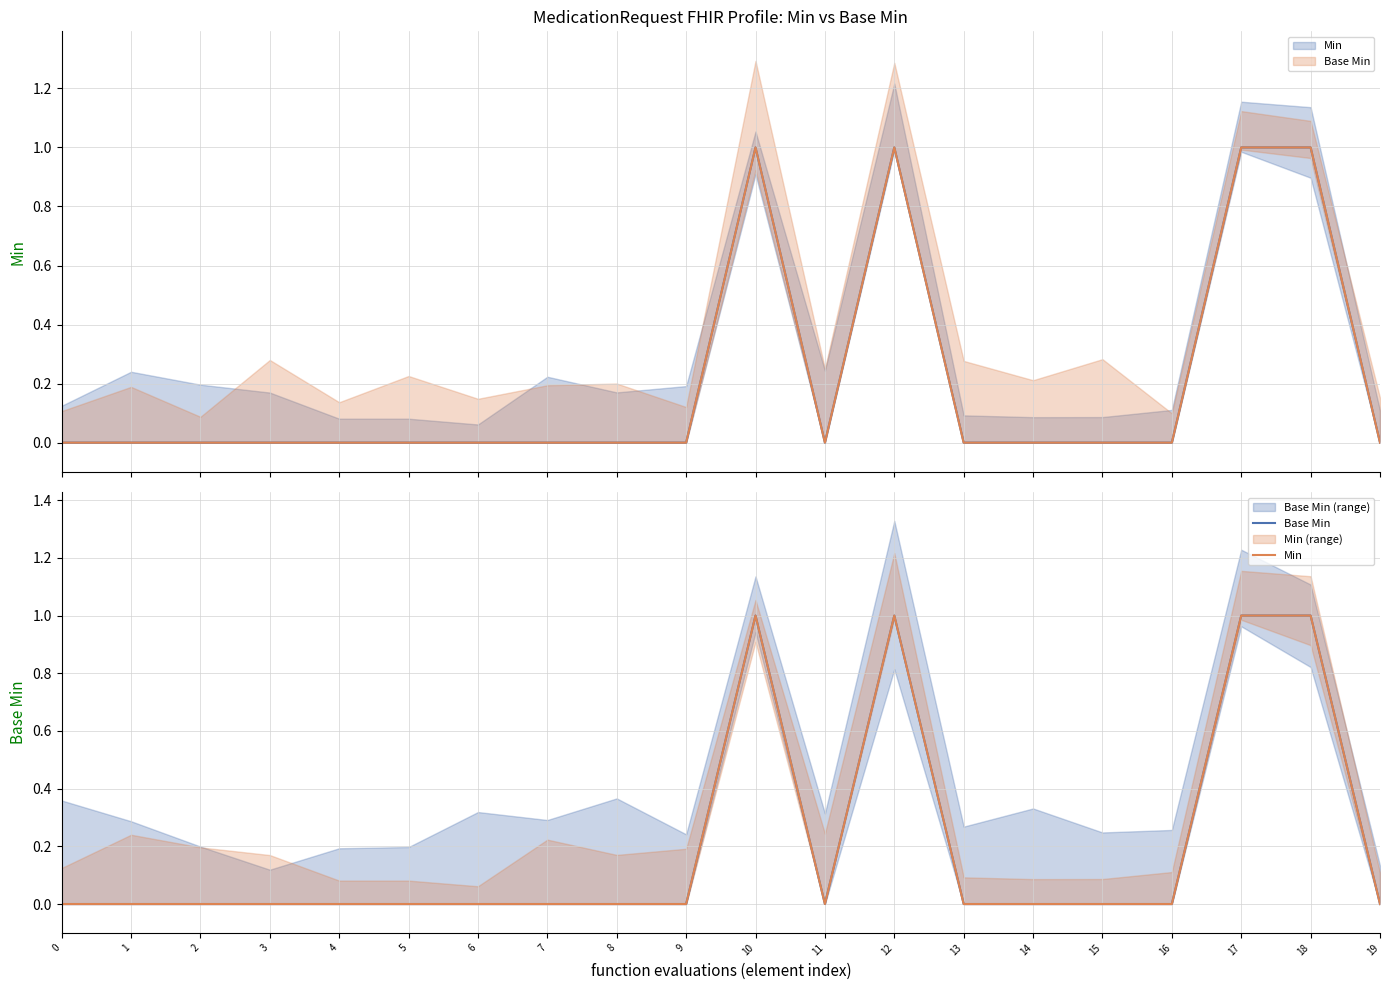

At which category does Base Min reach its first local valley?

11